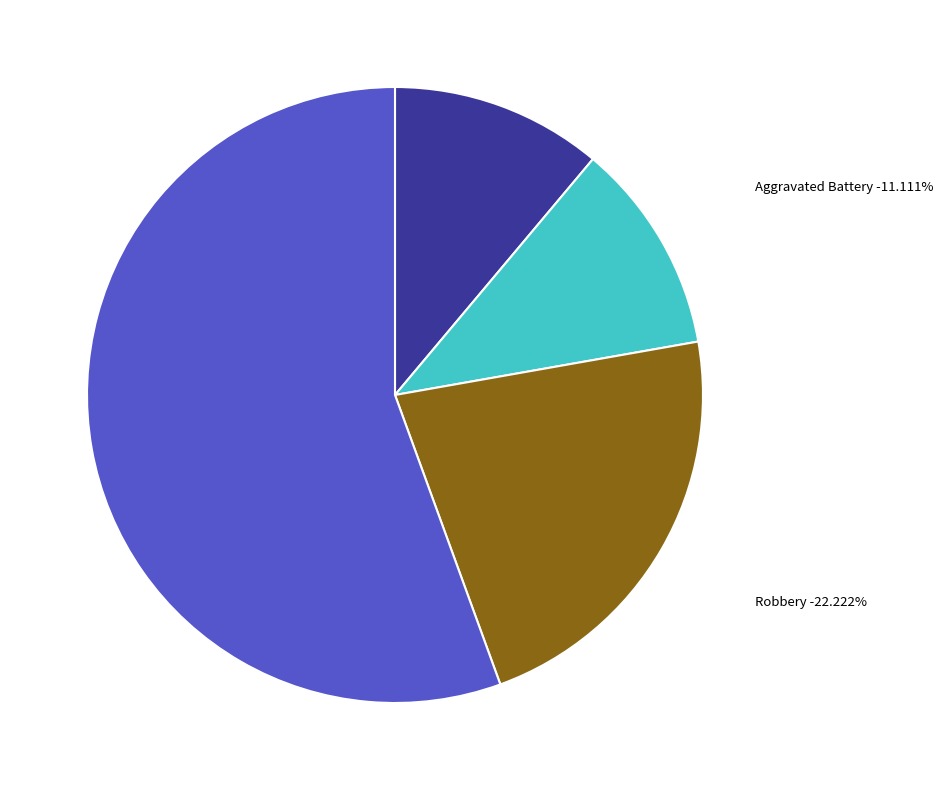

Do Theft and Robbery together represent more than half of the pie?

No